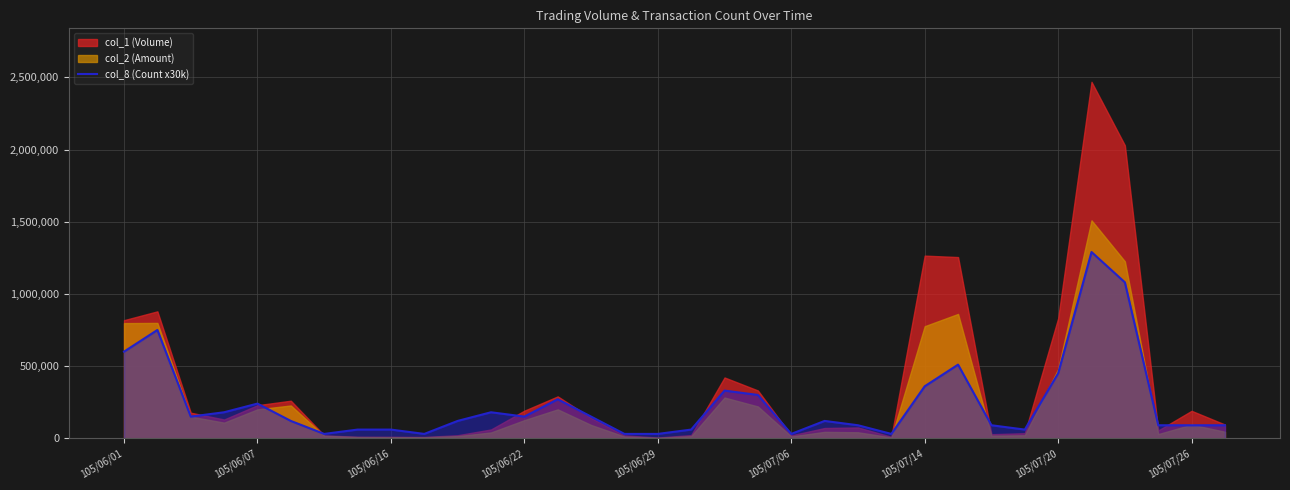

The value of col_8 (Count x30k) at 105/06/01 is 197350. True or false?

False